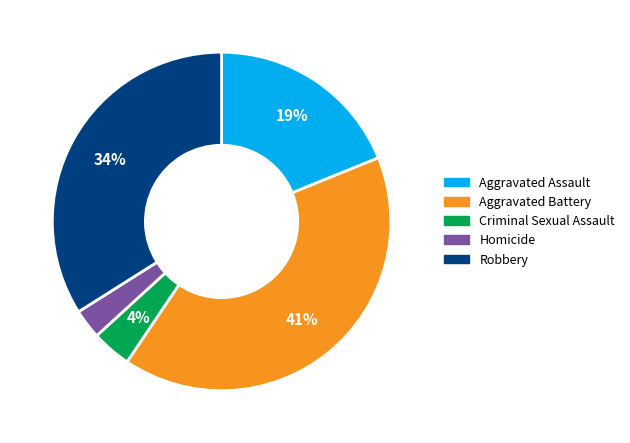

Is the sum of Aggravated Assault and Homicide greater than half?

No